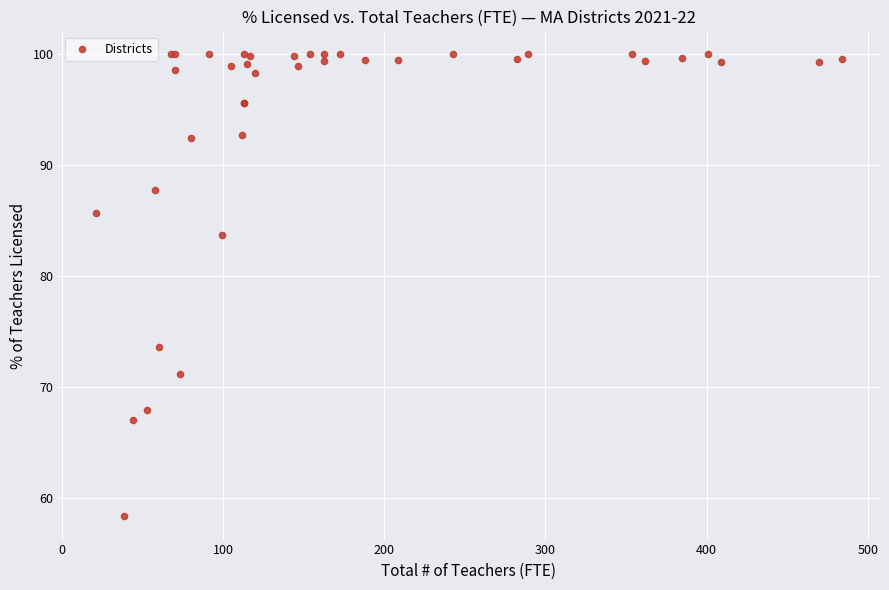

What Y value in the scatter plot is closest to 79?

83.7